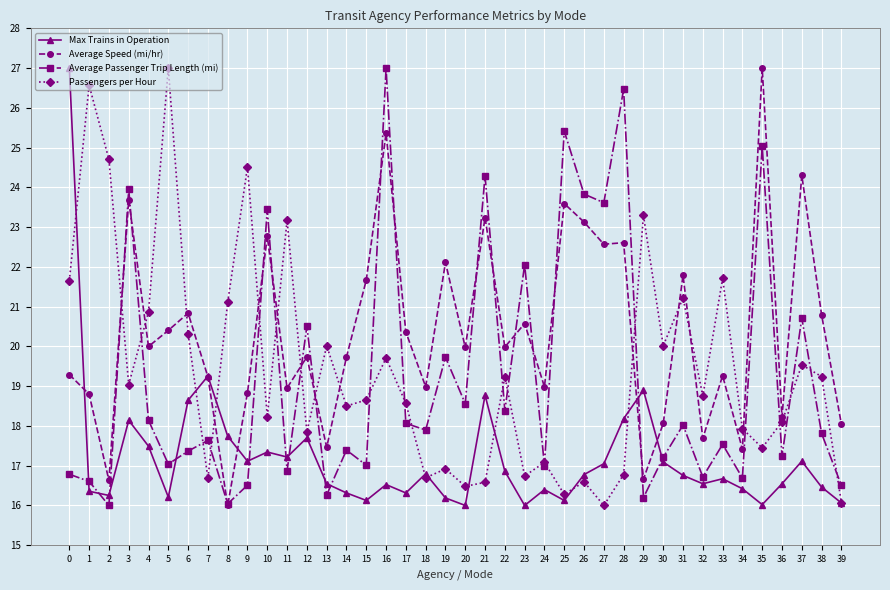

Is the value of Max Trains in Operation at 10 greater than the value of Average Speed (mi/hr) at 29?

Yes